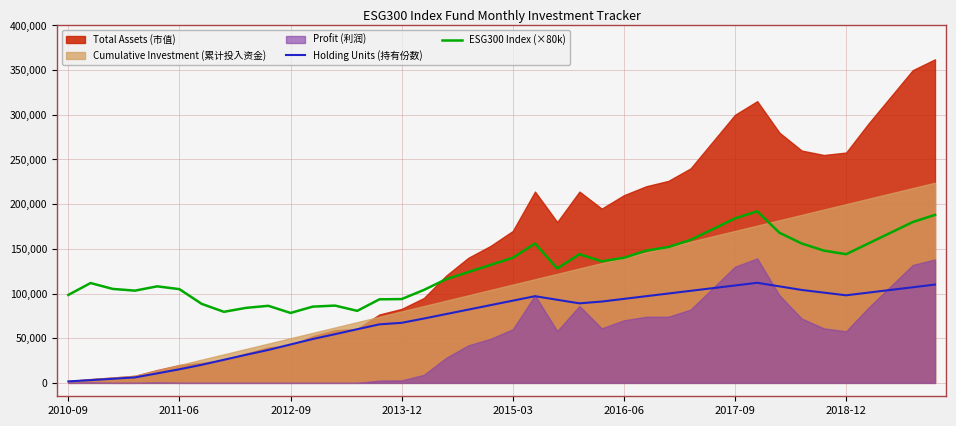

At which category does the chart reach its minimum across all series?

2010-09